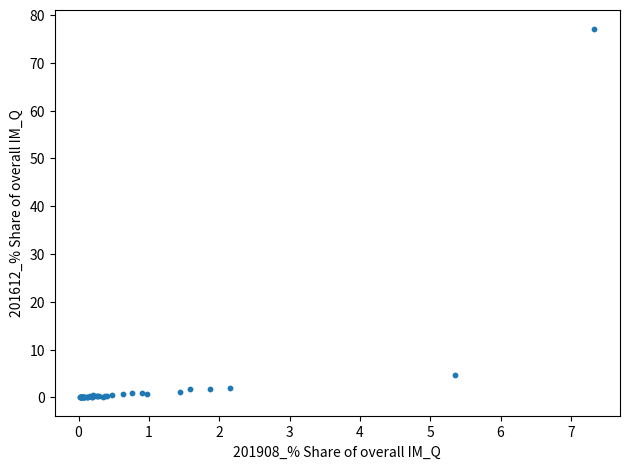

What Y value in the scatter plot is closest to 38?

4.6